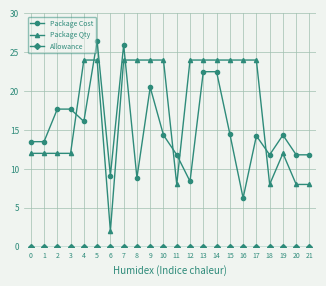

Which series has the largest total across all categories?

Package Qty